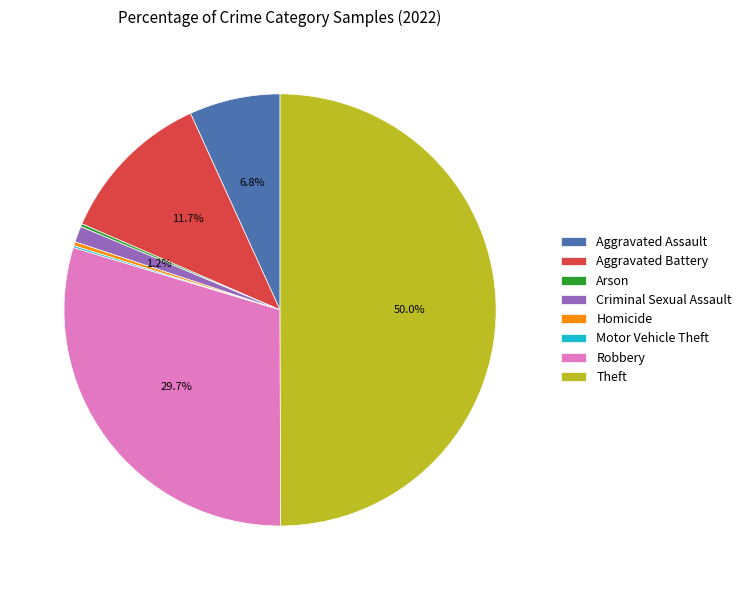

Between Theft and Criminal Sexual Assault, which is larger?

Theft